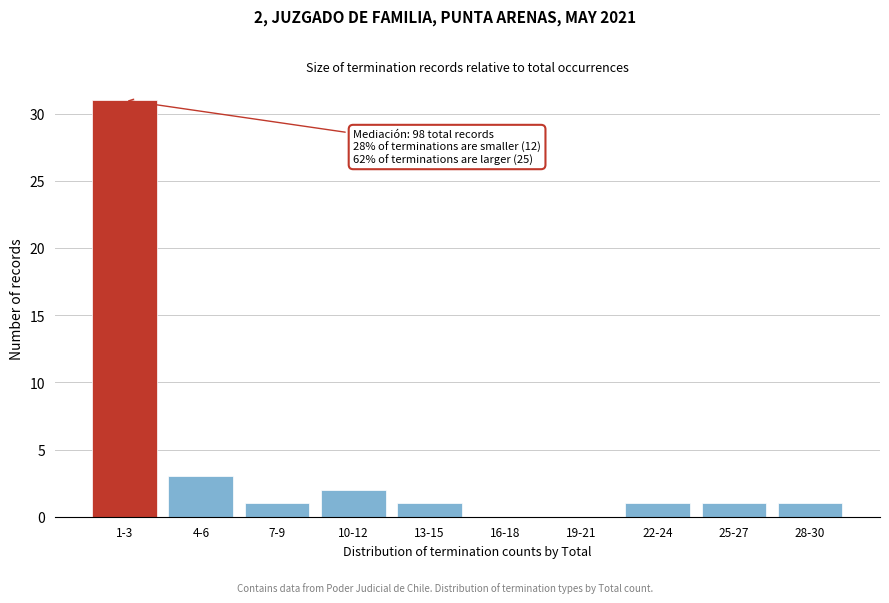

Reading right to left, transcribe all the data shown in this chart.

28-30=1	25-27=1	22-24=1	19-21=0	16-18=0	13-15=1	10-12=2	7-9=1	4-6=3	1-3=31